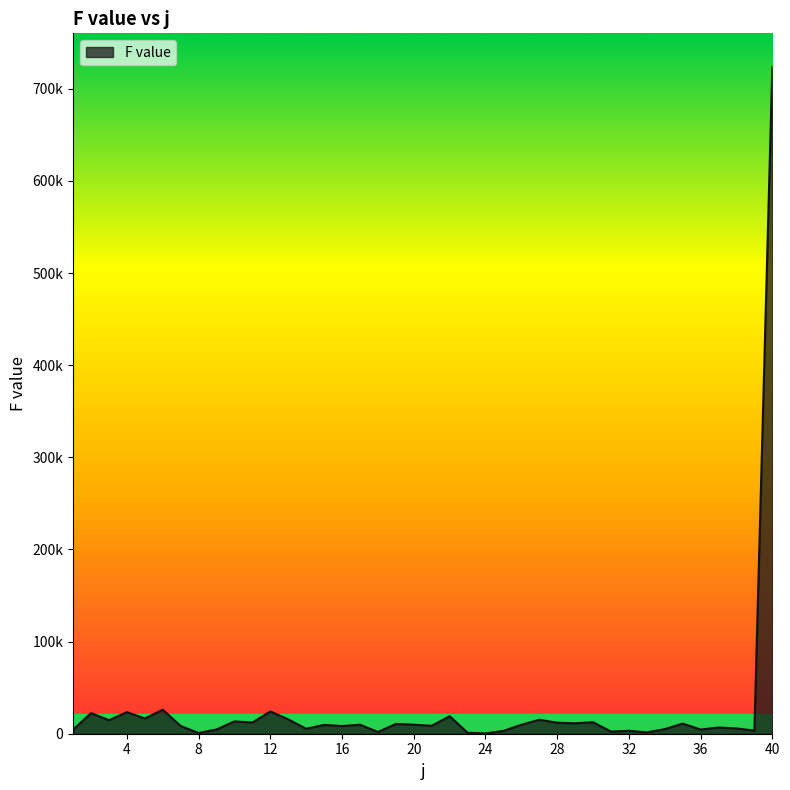

Which category has the lowest value across all series?

24